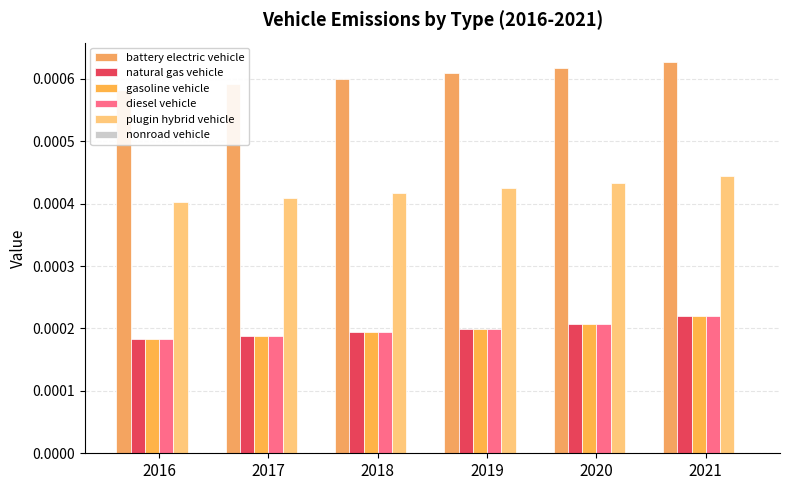

Does the chart contain any negative values?

No